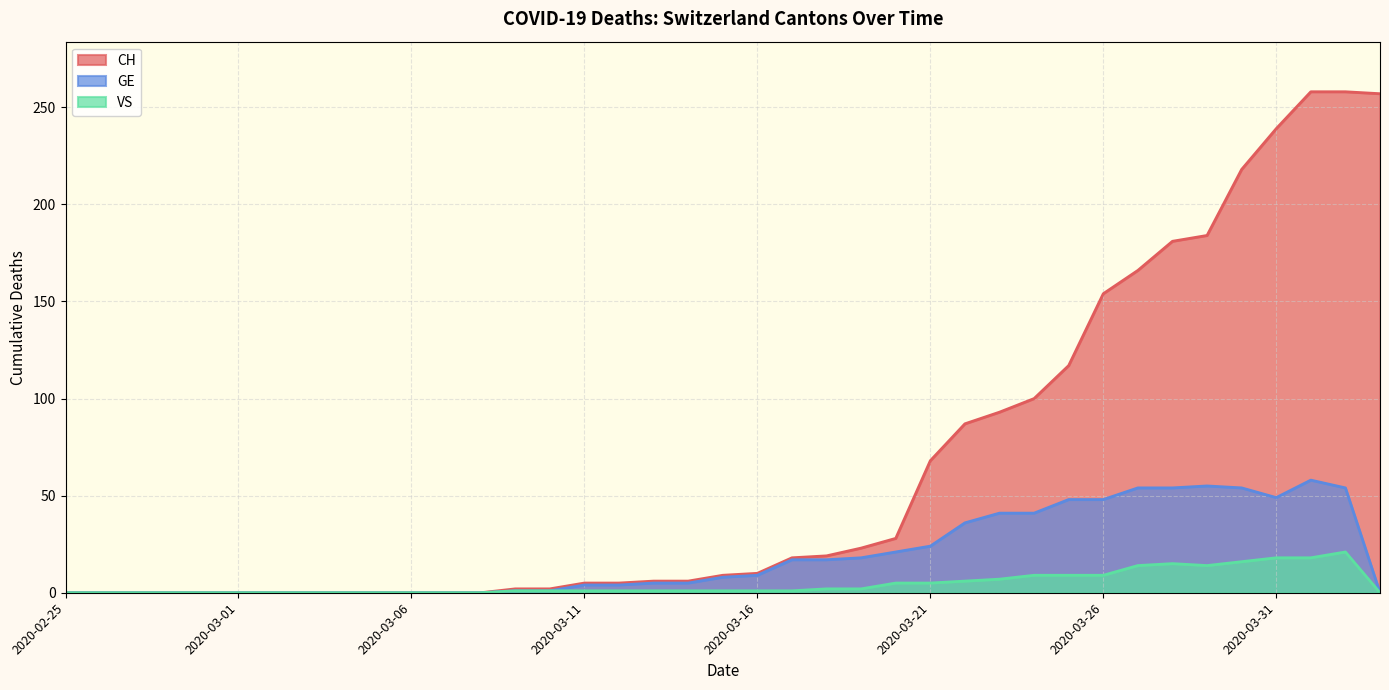

What is the difference between the maximum and minimum values in the CH series?

258